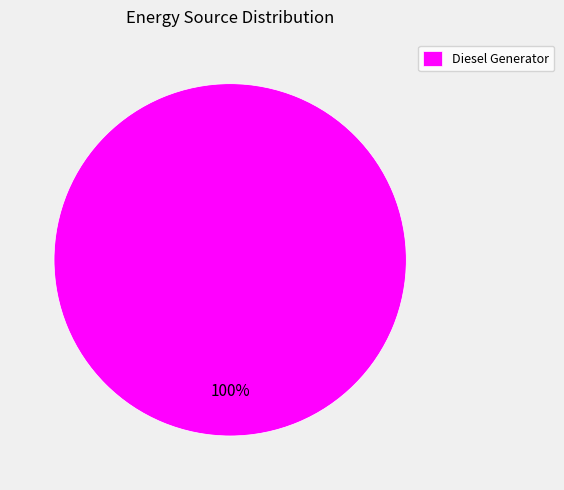

Is Diesel Generator the majority of the pie?

Yes